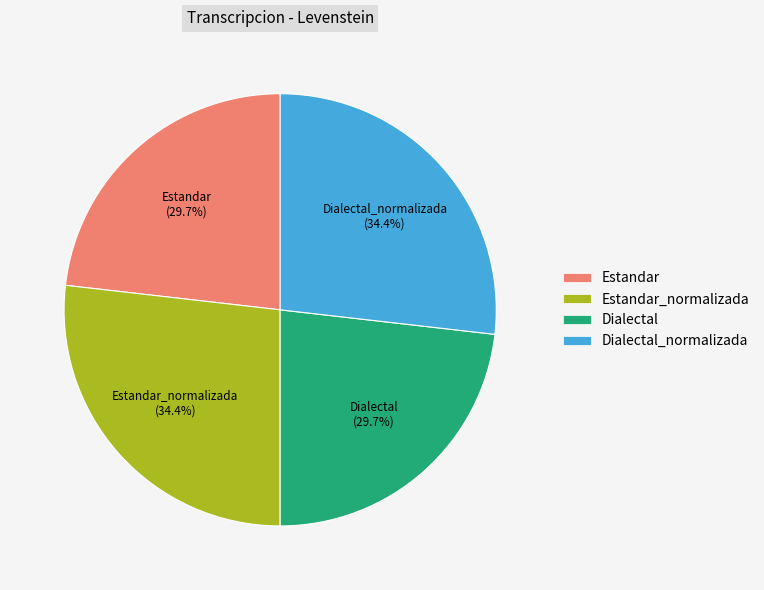

To the nearest percent, what percentage of the pie is Dialectal_normalizada?

27%